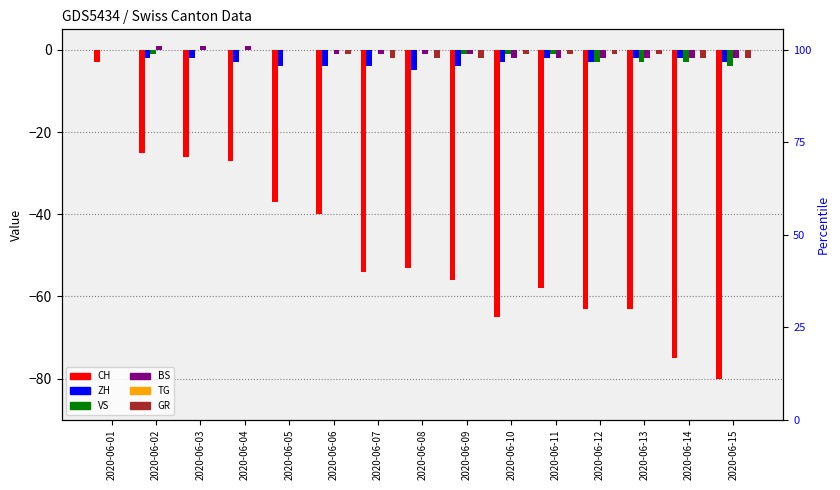

What are all the series names shown in the legend?

CH, ZH, VS, BS, TG, GR